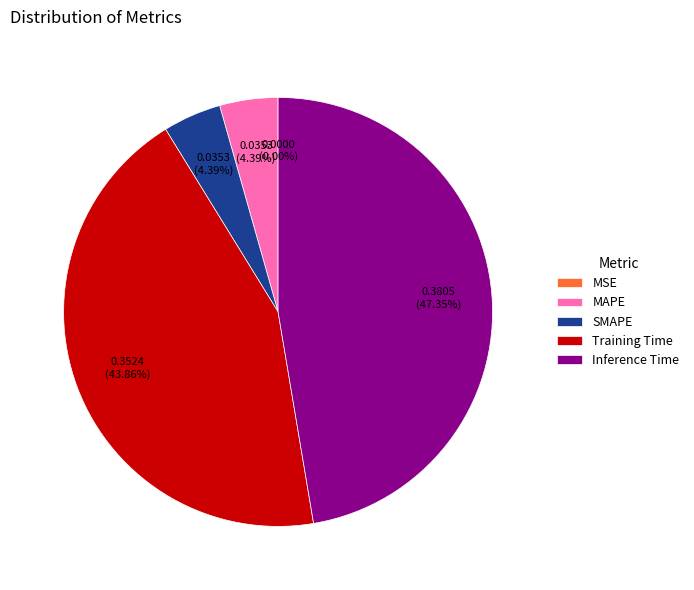

Which category has the biggest portion of the pie?

Inference Time